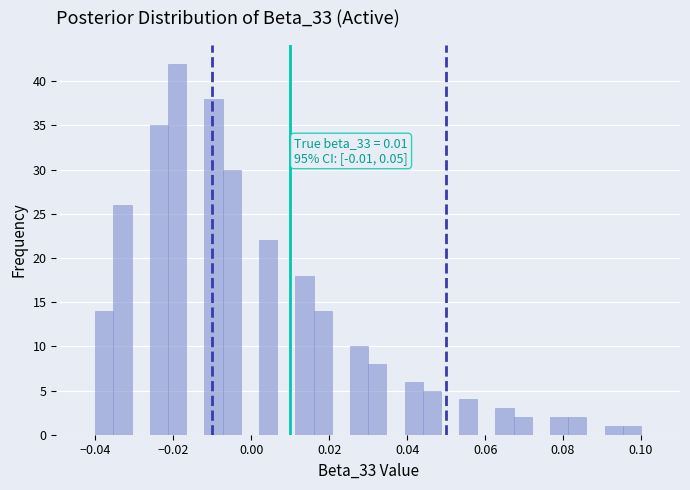

Around what value on the x-axis is the tallest bar? Give the approximate position of its centre, as read against the axis.

-0.018